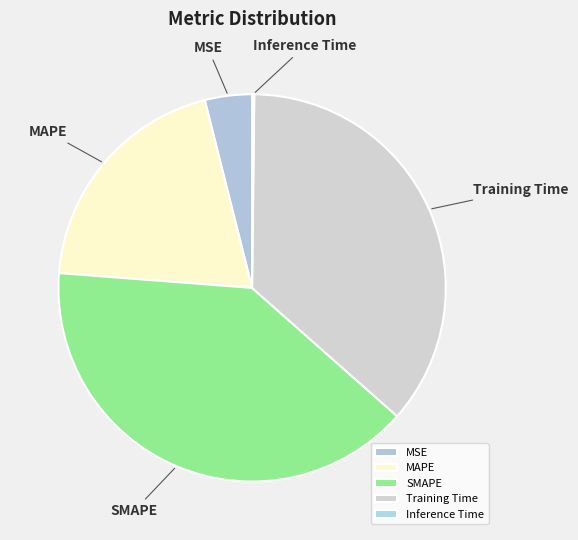

What is the largest slice in the pie chart?

SMAPE